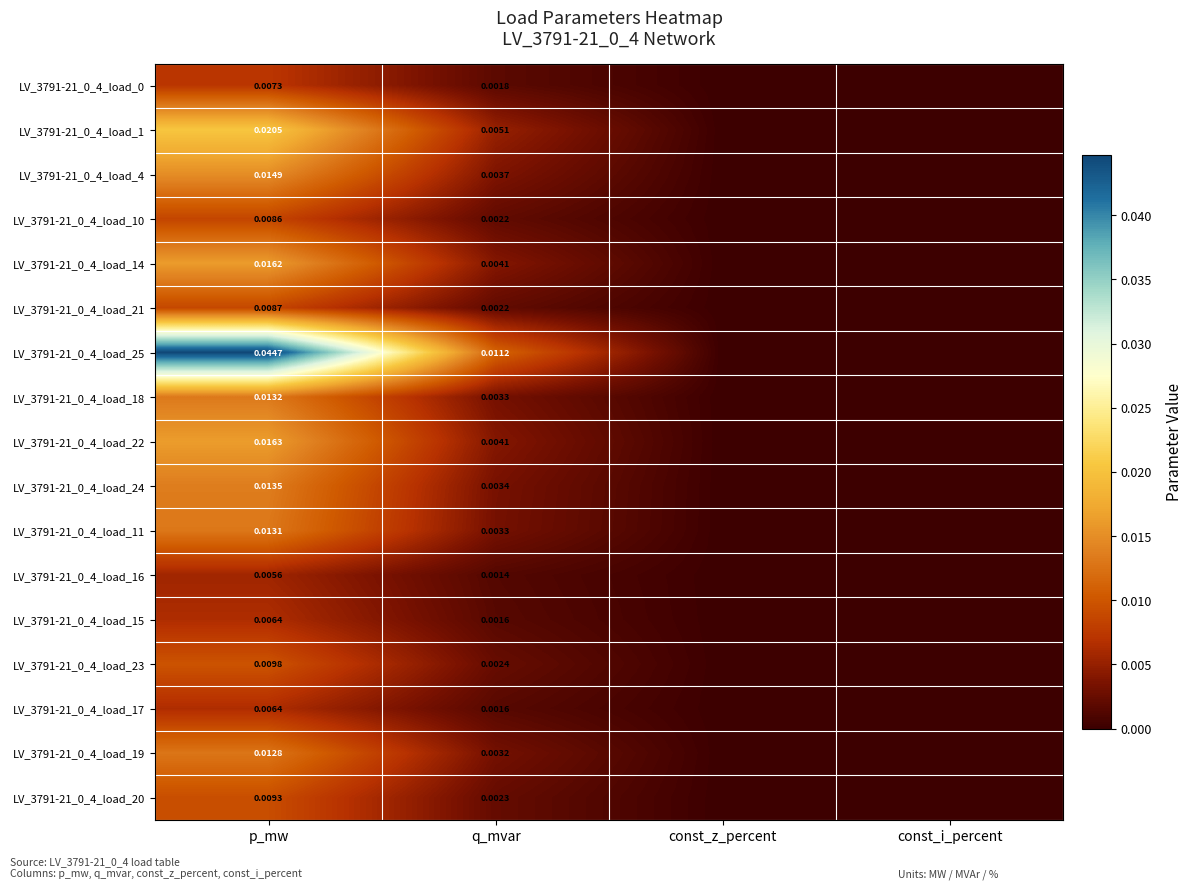

How many categories are shown in the chart?

4